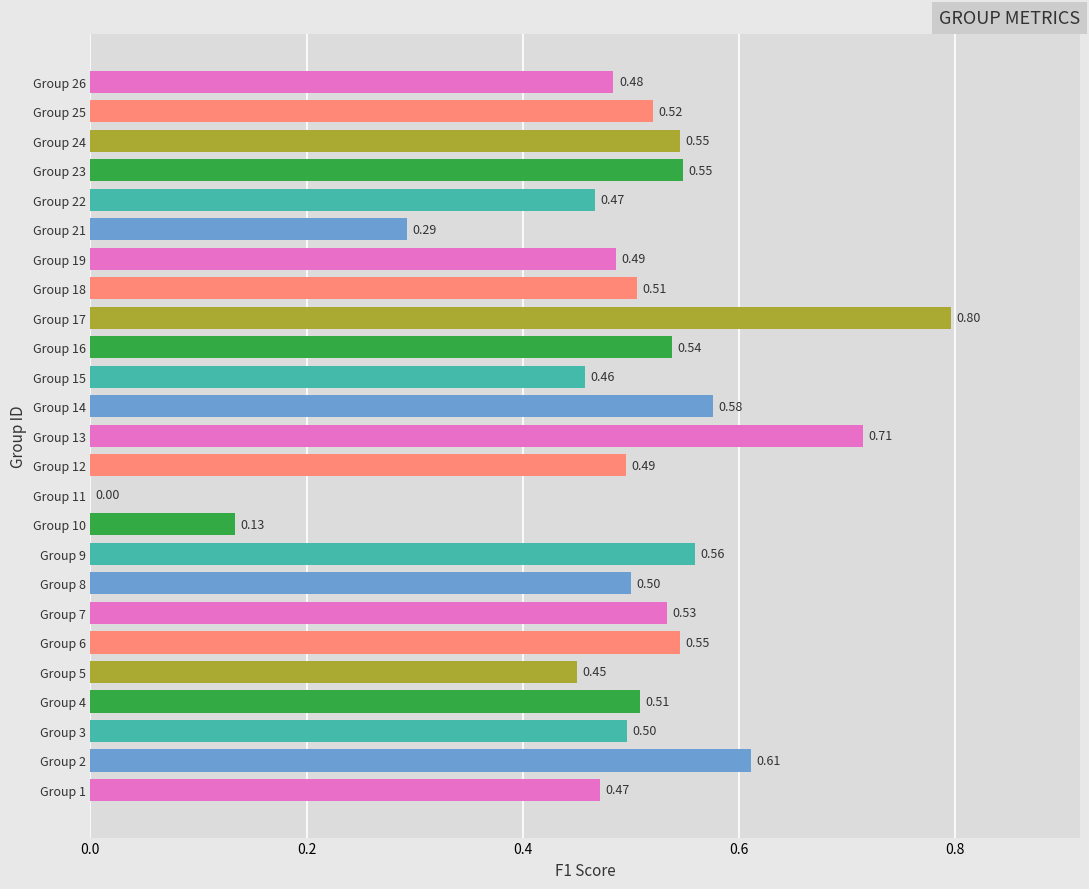

Count the number of categories in the chart.

25